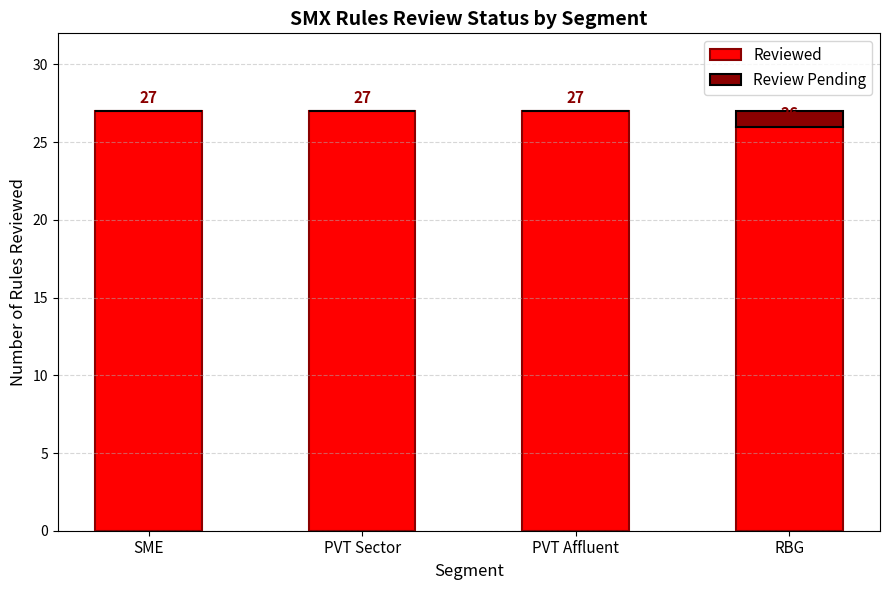

Read the Reviewed value at PVT Affluent.

27